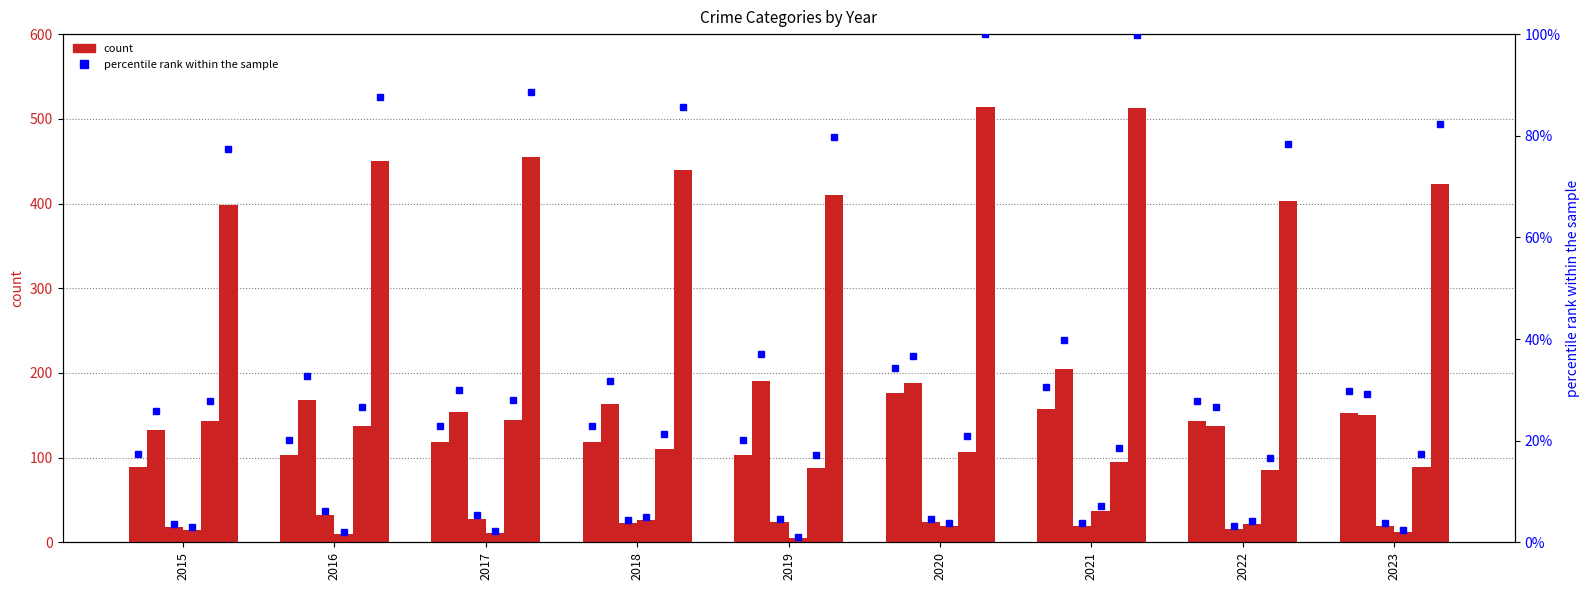

What value does the Total series have at 2017?

455